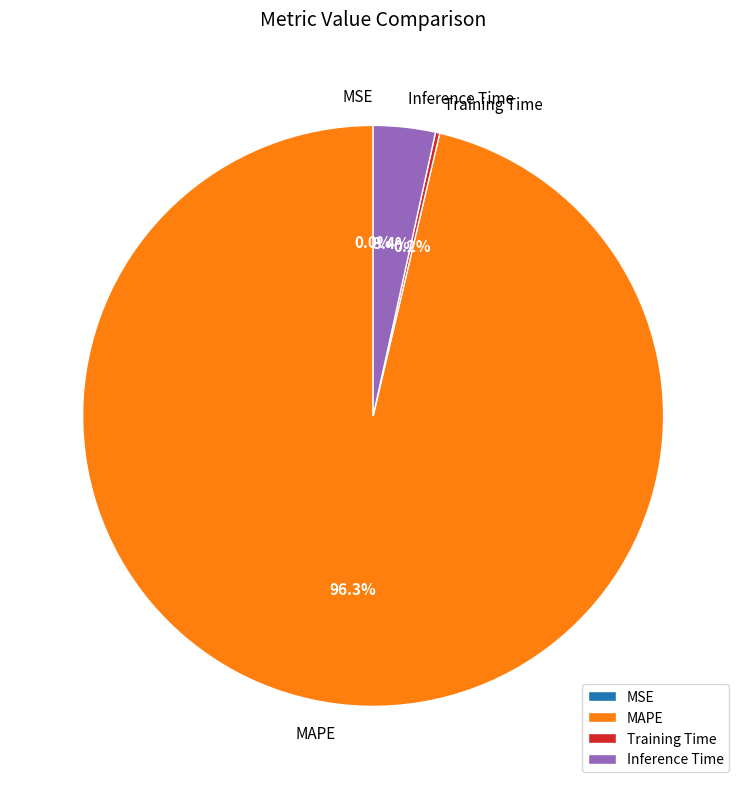

What is the largest slice in the pie chart?

MAPE